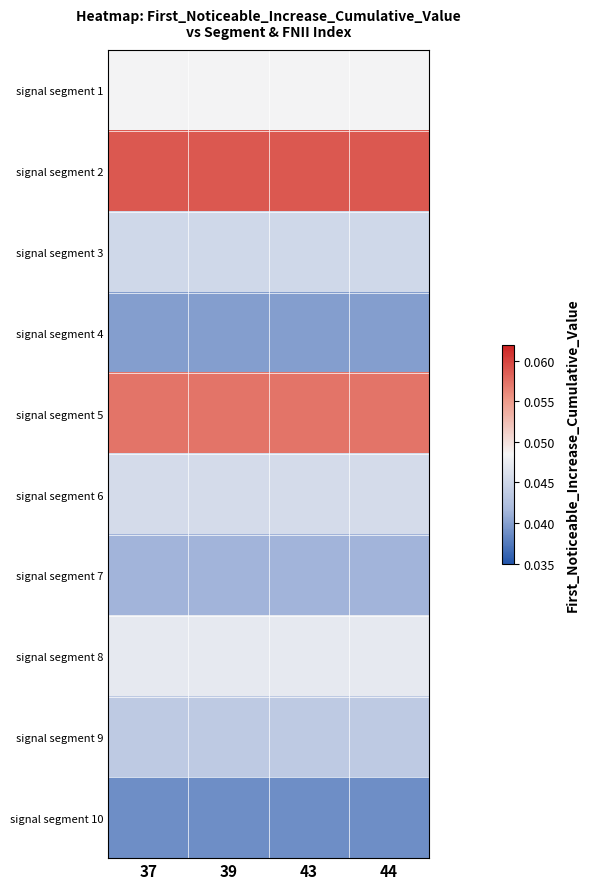

Reading right to left, extract all data points from this chart.

signal segment 1: 44=0.0	43=0.0	39=0.0	37=0.0
signal segment 2: 44=0.1	43=0.1	39=0.1	37=0.1
signal segment 3: 44=0.0	43=0.0	39=0.0	37=0.0
signal segment 4: 44=0.0	43=0.0	39=0.0	37=0.0
signal segment 5: 44=0.1	43=0.1	39=0.1	37=0.1
signal segment 6: 44=0.0	43=0.0	39=0.0	37=0.0
signal segment 7: 44=0.0	43=0.0	39=0.0	37=0.0
signal segment 8: 44=0.0	43=0.0	39=0.0	37=0.0
signal segment 9: 44=0.0	43=0.0	39=0.0	37=0.0
signal segment 10: 44=0.0	43=0.0	39=0.0	37=0.0